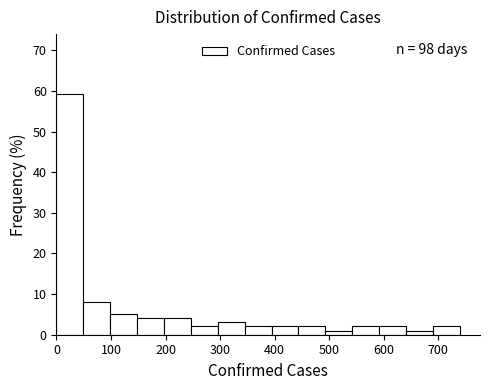

Over which range of the x-axis is the bar tallest?

0 to 50